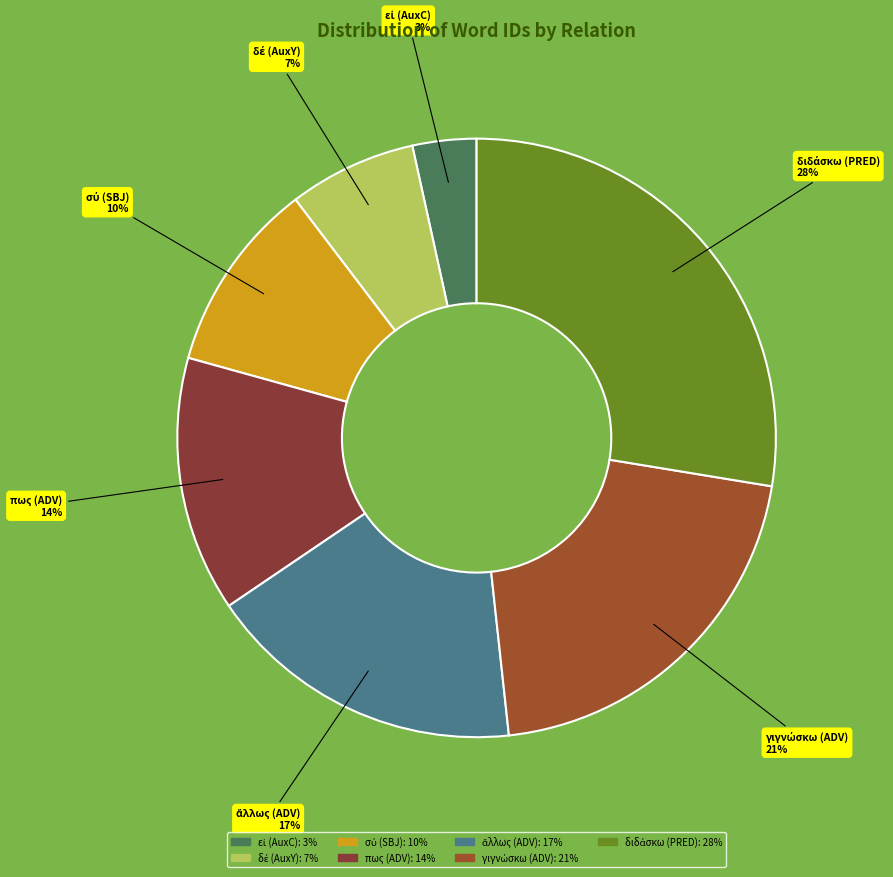

Does any single category account for the majority?

No